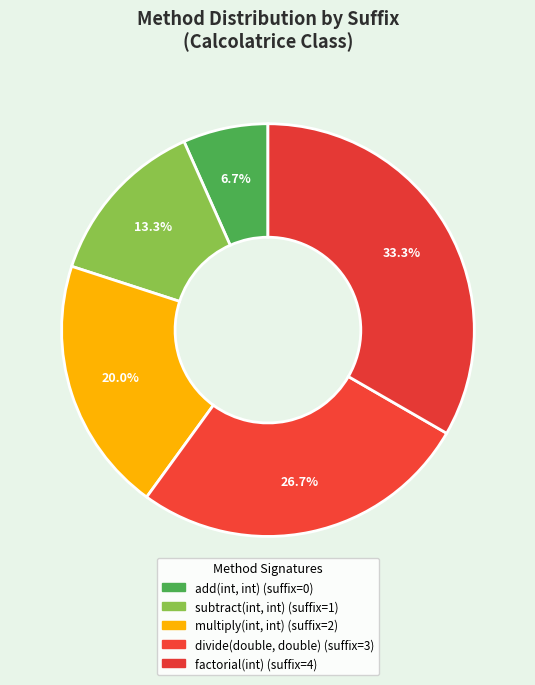

What is the change in value from divide(double, double) to factorial(int)?

+1